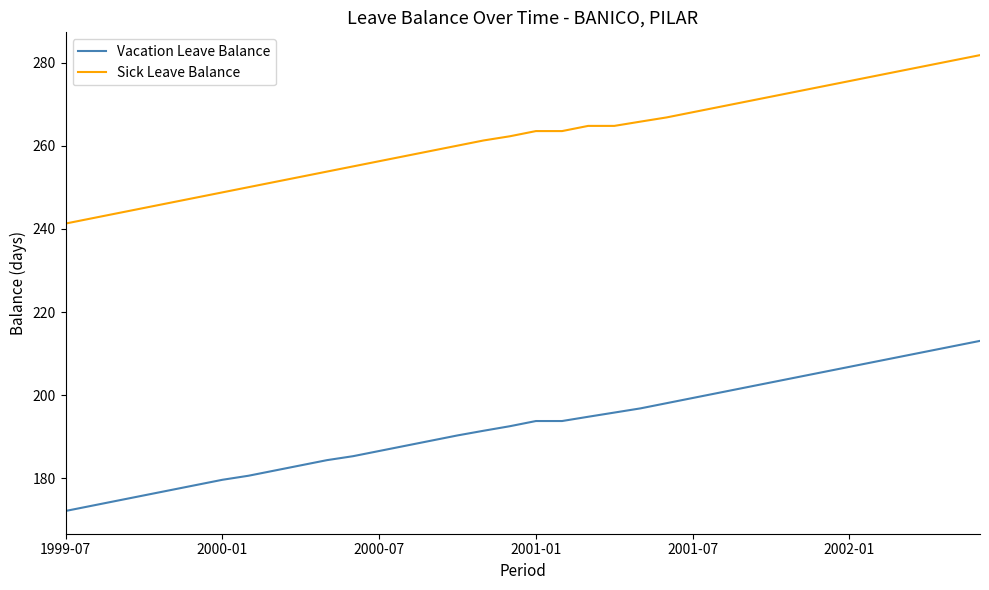

What is the lowest value of the Sick Leave Balance series?

241.3